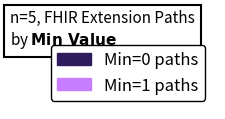

Does any single category account for the majority?

Yes